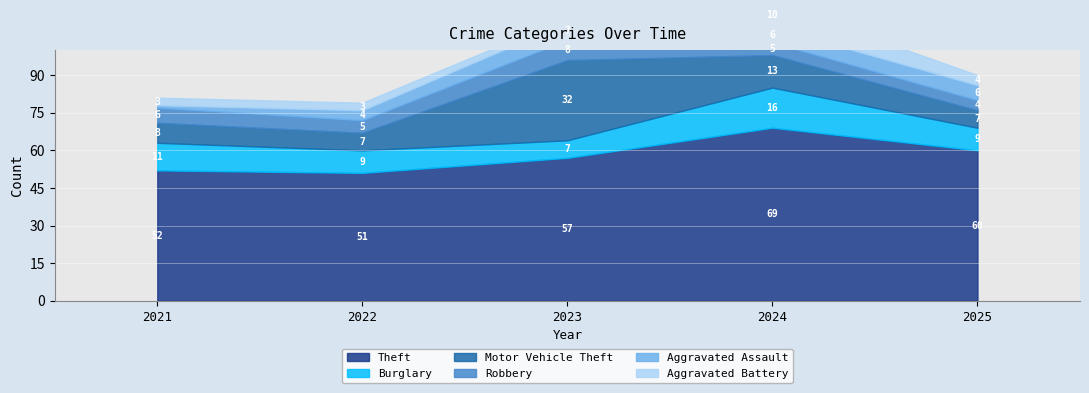

At which label does Robbery first exceed 5?

2021